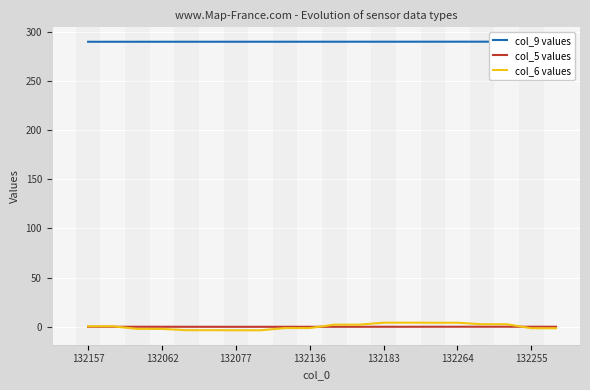

The col_6 values series shows 4.1 at 132183. True or false?

True